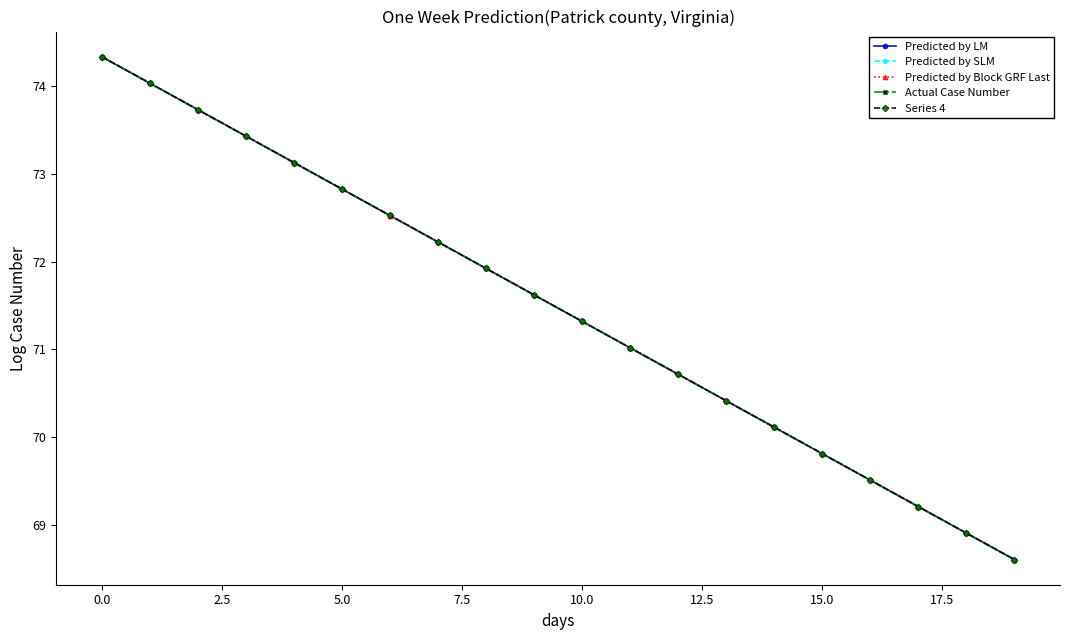

Rank the series by their average value, from lowest to highest.

Predicted by LM, Predicted by SLM, Predicted by Block GRF Last, Actual Case Number, Series 4